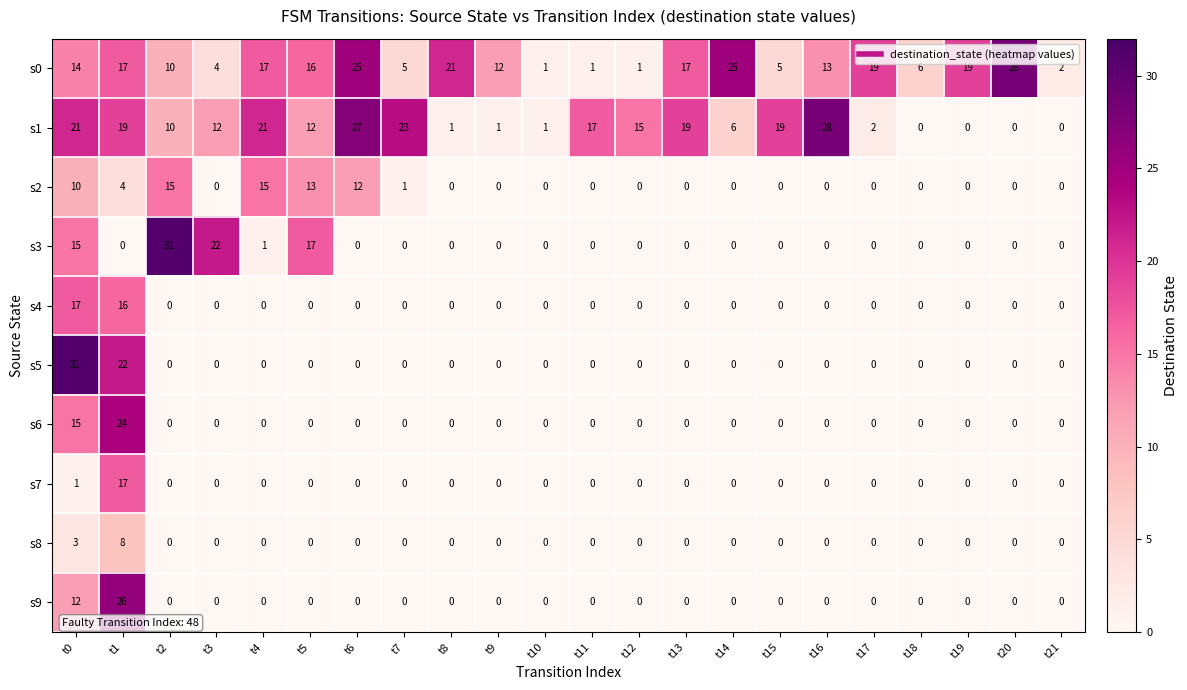

Which series has the largest total across all categories?

s0